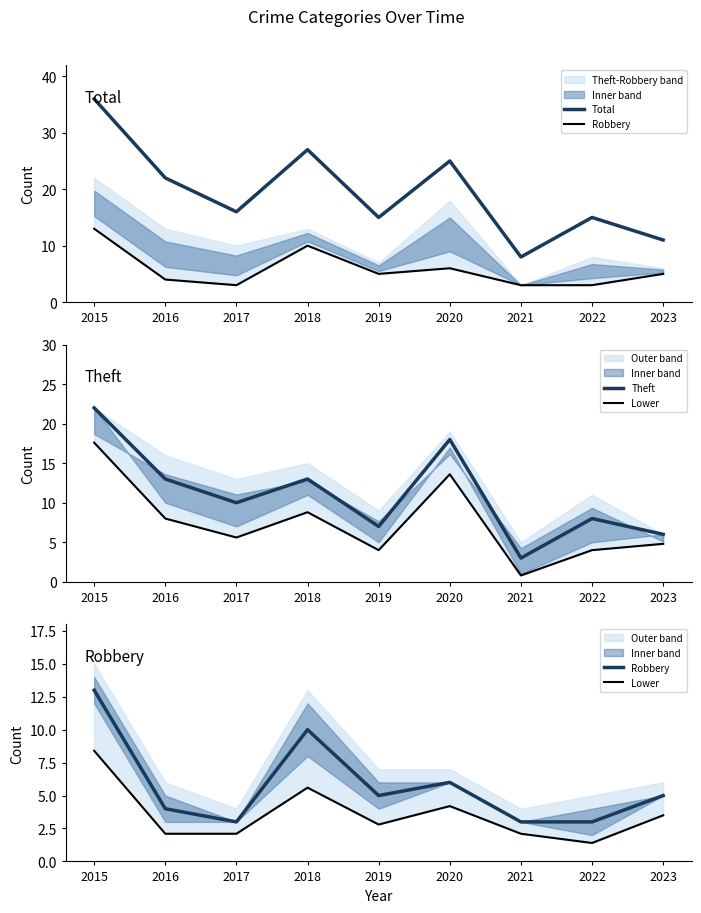

True or false: Lower and Total cross at least once.

False